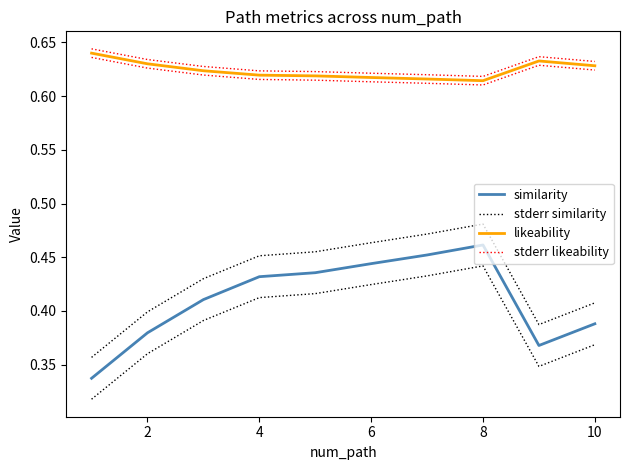

Reading left to right, transcribe all the data shown in this chart.

similarity: 0.3	0.4	0.4	0.4	0.4	0.4	0.5	0.5	0.4	0.4
stderr similarity: 0.4	0.4	0.4	0.5	0.5	0.5	0.5	0.5	0.4	0.4
likeability: 0.6	0.6	0.6	0.6	0.6	0.6	0.6	0.6	0.6	0.6
stderr likeability: 0.6	0.6	0.6	0.6	0.6	0.6	0.6	0.6	0.6	0.6